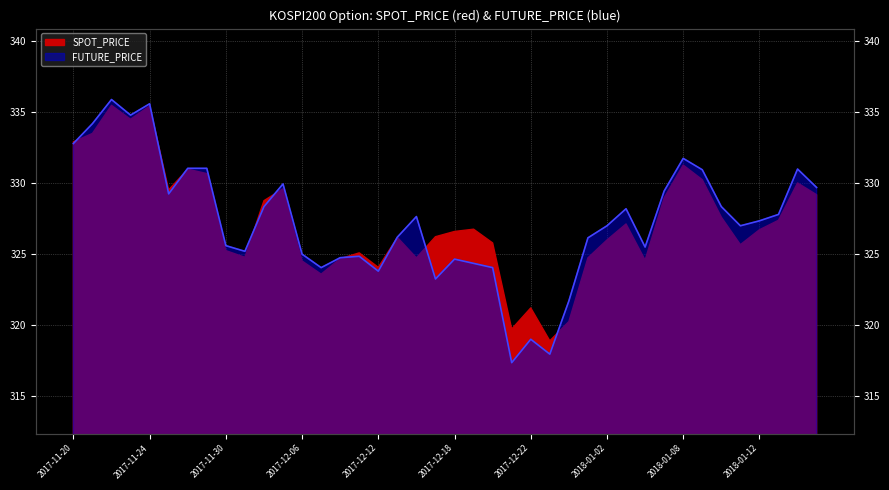

Is it true that the value at 2017-11-21 is 468.9?

False